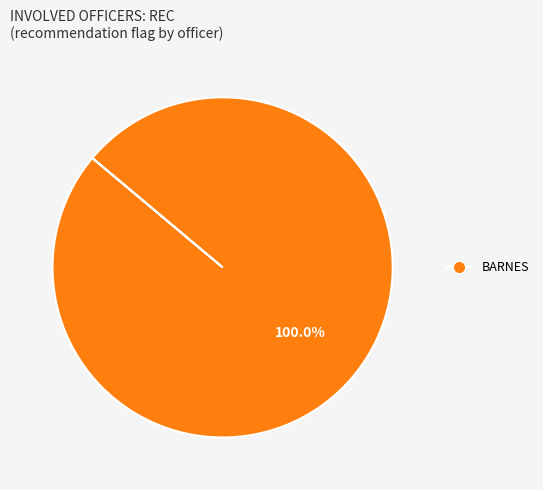

Does any single category account for the majority?

Yes